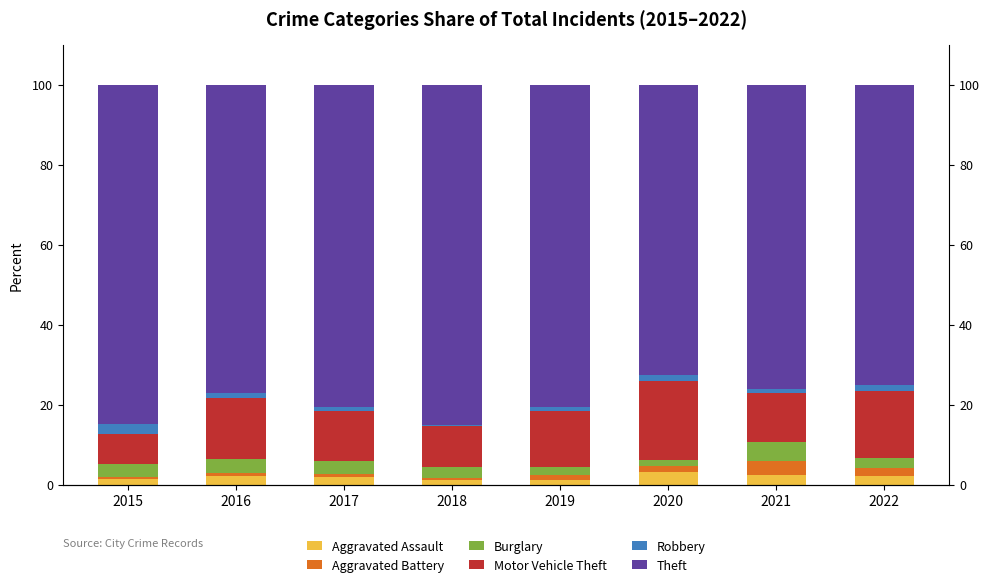

What is the spread (max minus min) of values at 2015?

84.3